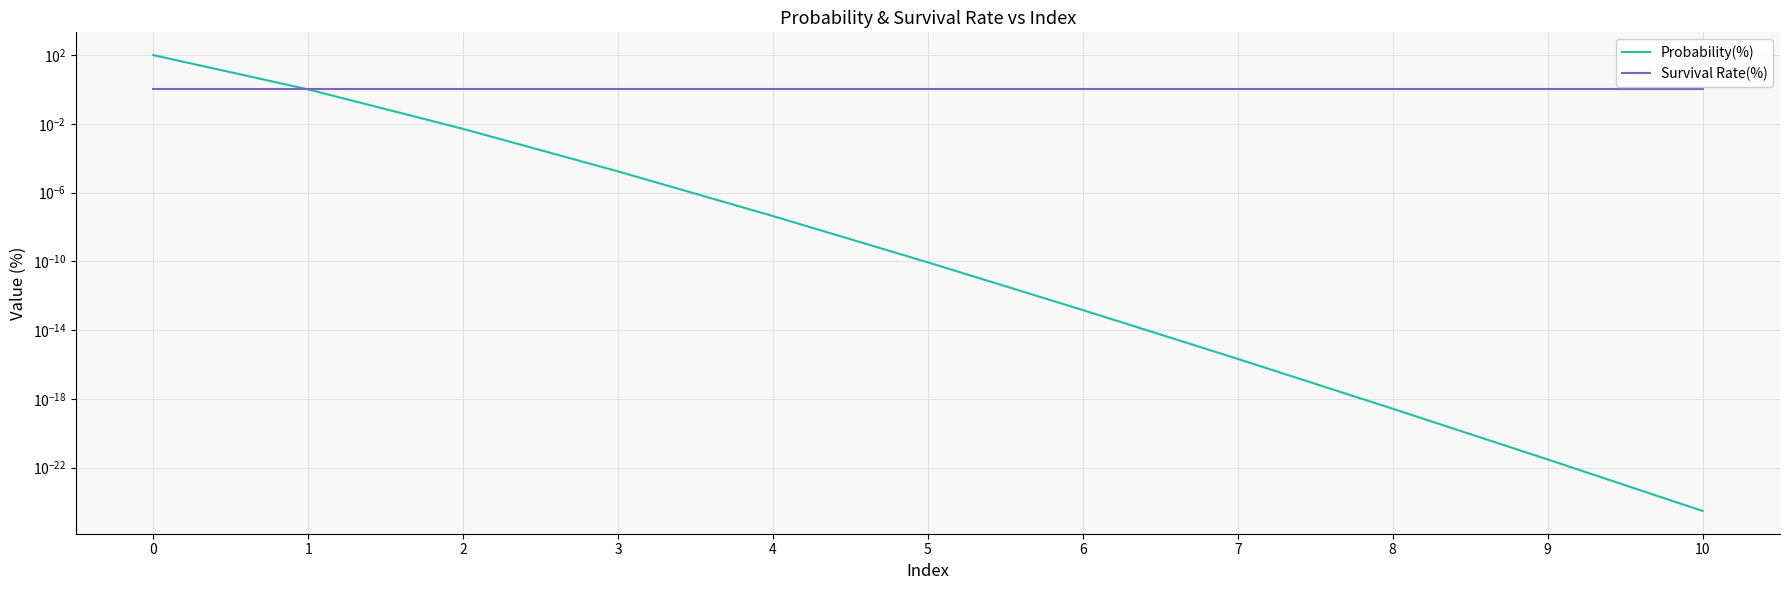

Reading left to right, extract all data points from this chart.

Probability(%): 99.0	1.0	0.0	0.0	0.0	0.0	0.0	0.0	0.0	0.0	0.0
Survival Rate(%): 1.0	1.0	1.0	1.0	1.0	1.0	1.0	1.0	1.0	1.0	1.0